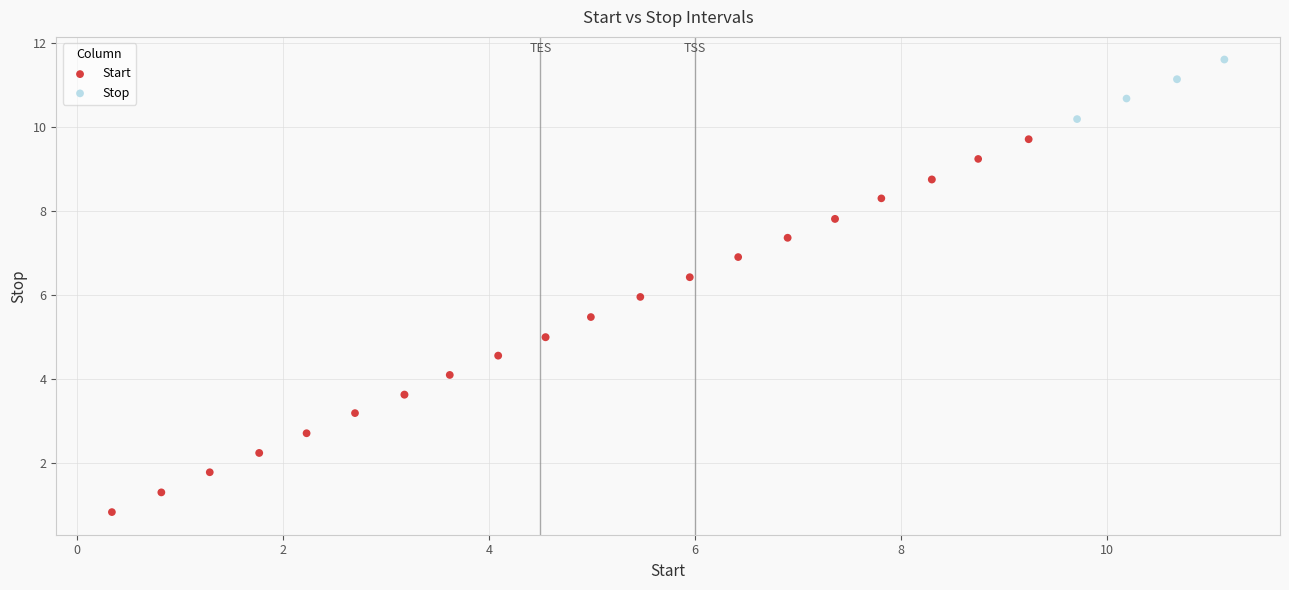

What are all the series names shown in the legend?

Start, Stop